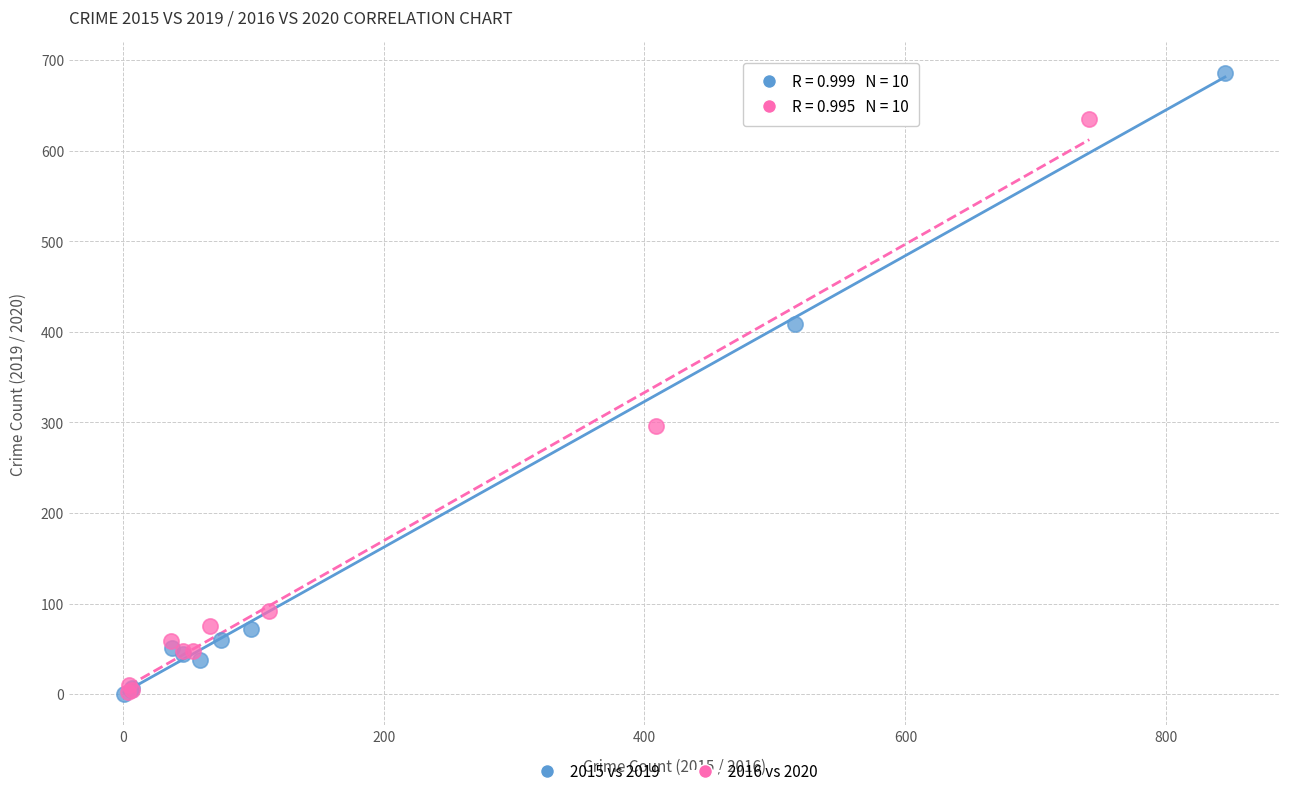

Which series has the widest spread of Y values?

2015 vs 2019